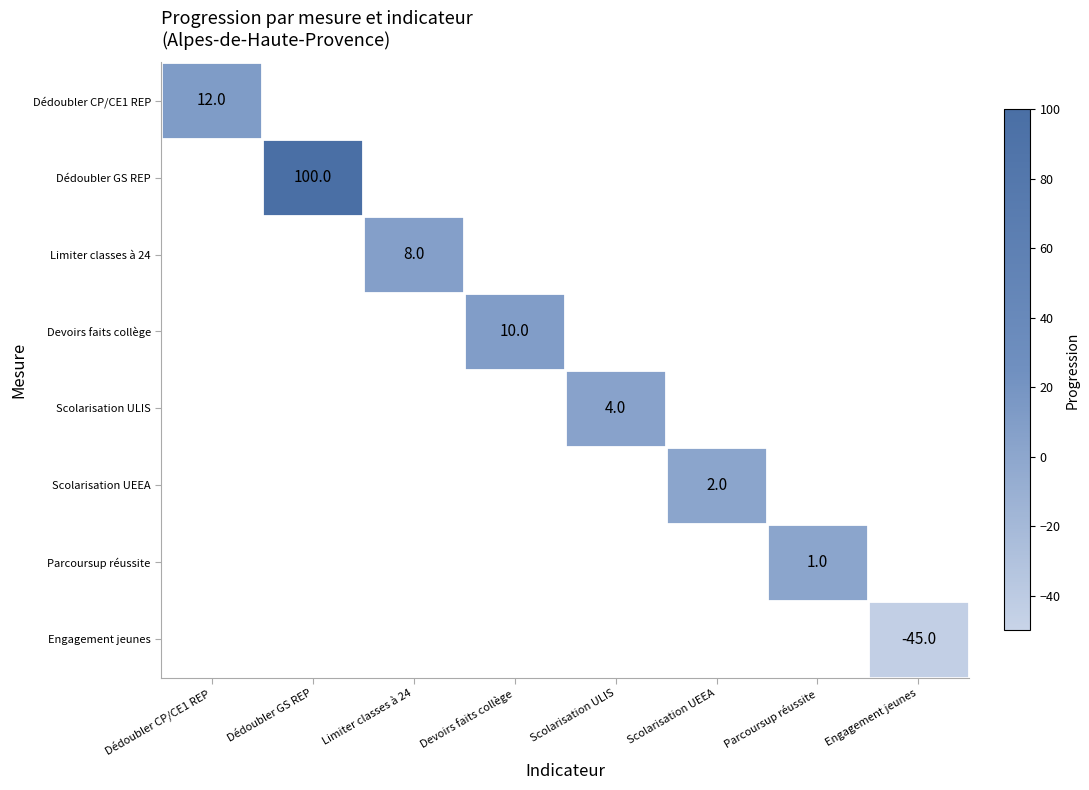

At how many categories does at least one series exceed 33?

1